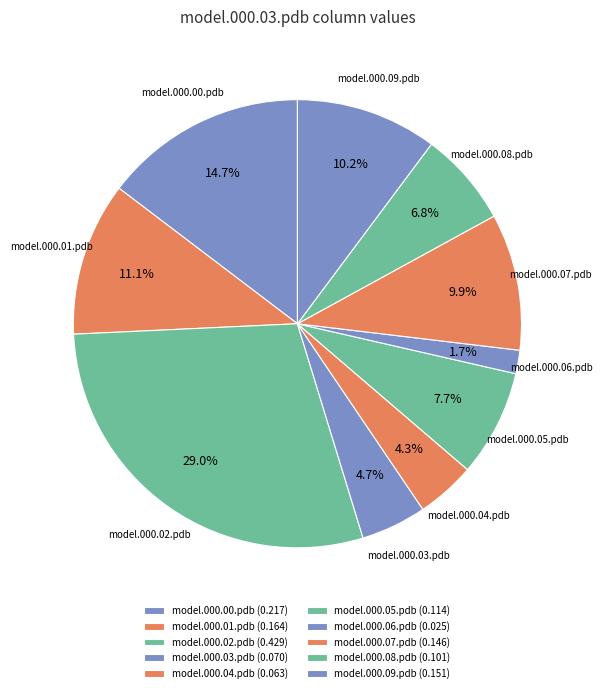

Is it true that model.000.03.pdb is 5% of the pie?

True